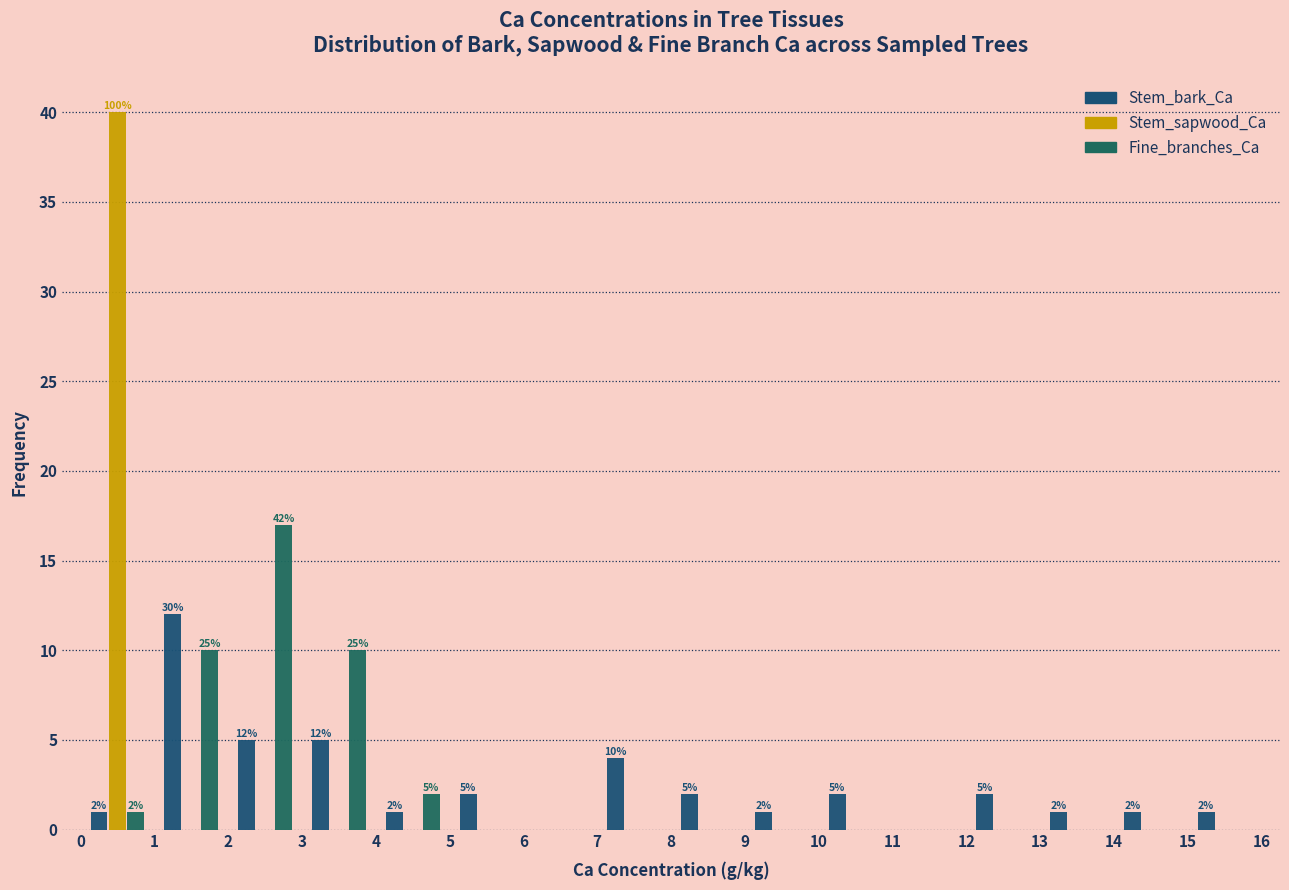

In the Stem_sapwood_Ca series, which range on the x-axis has the tallest bar?

0 to 1